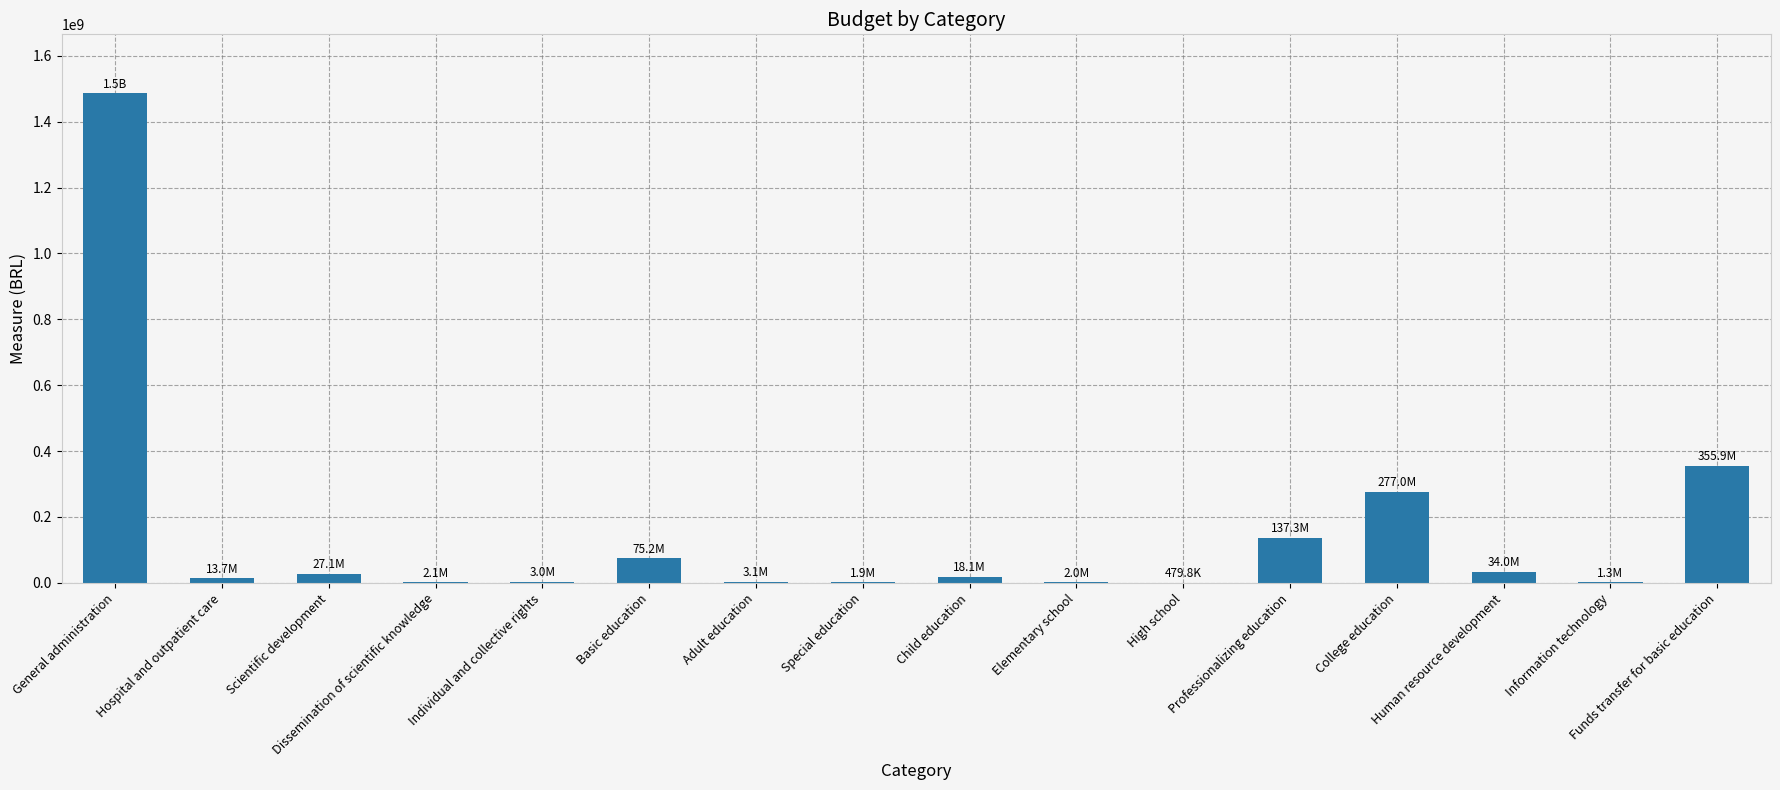

What is the maximum value shown in the chart?

1486546160.4